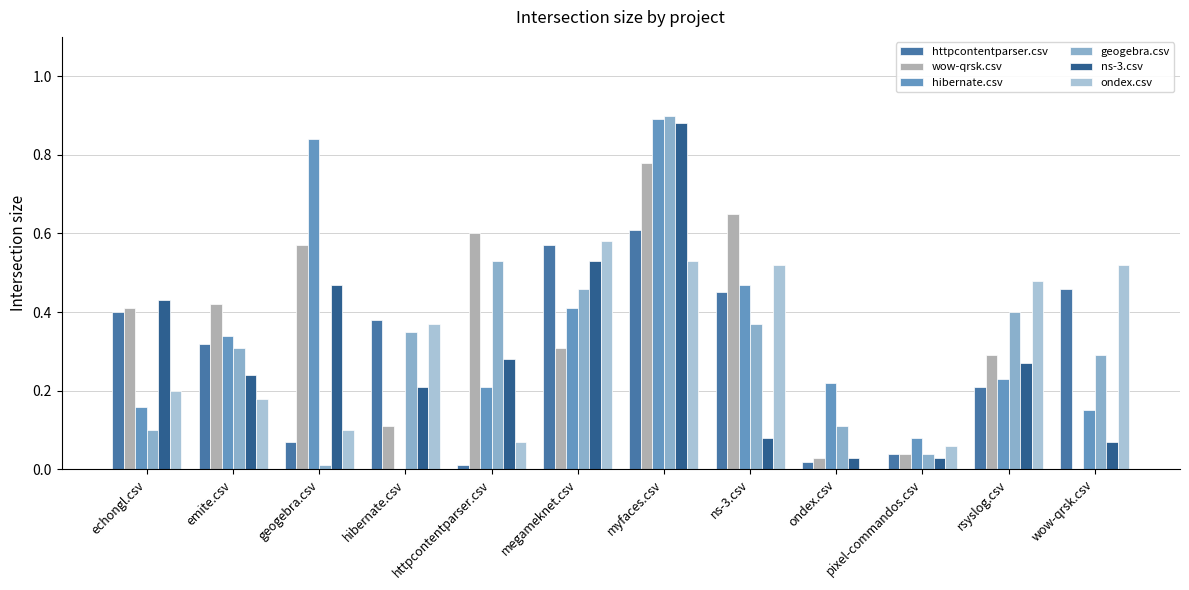

What is the difference between the maximum and minimum values in the httpcontentparser.csv series?

0.6